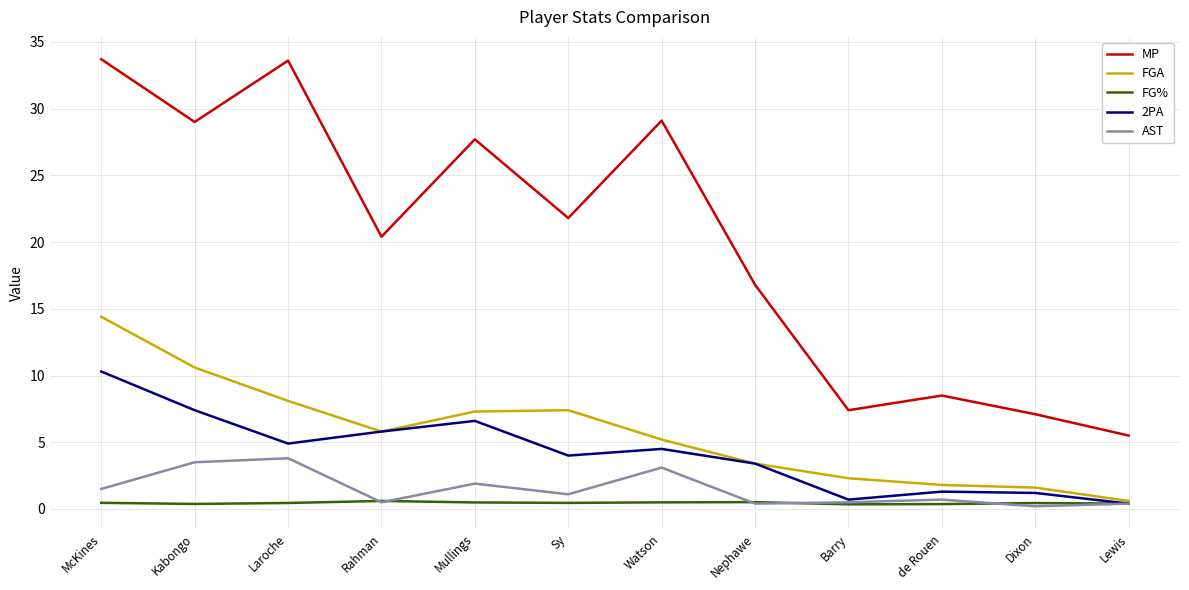

The AST series shows 1.5 at McKines. True or false?

True